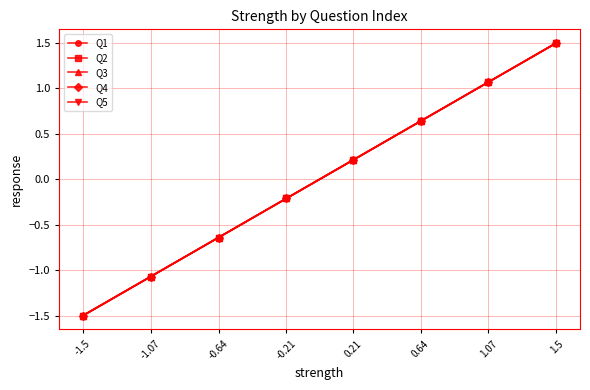

Does the chart have visible grid lines?

Yes